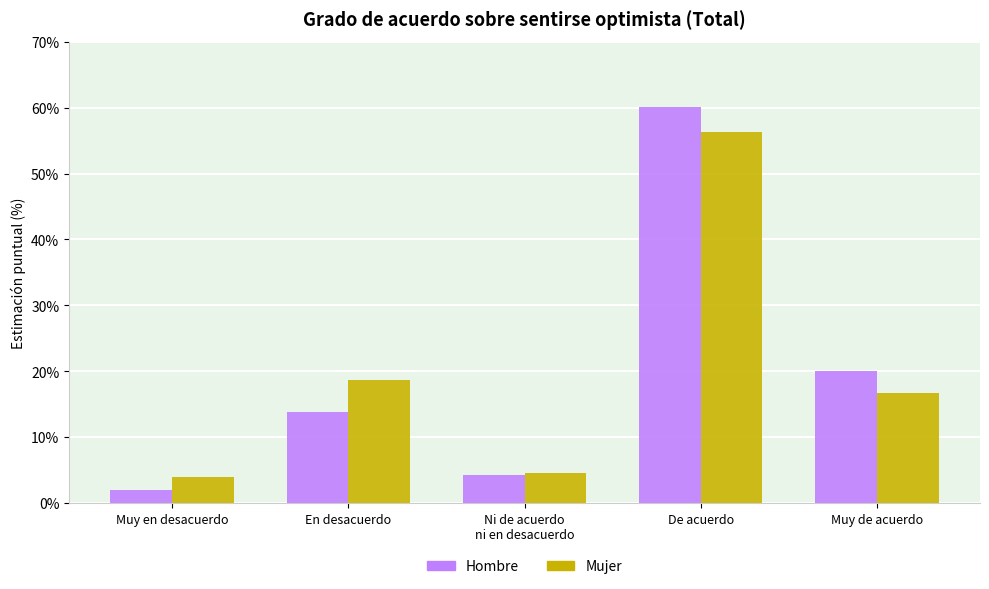

Which series has the widest spread of values?

Hombre